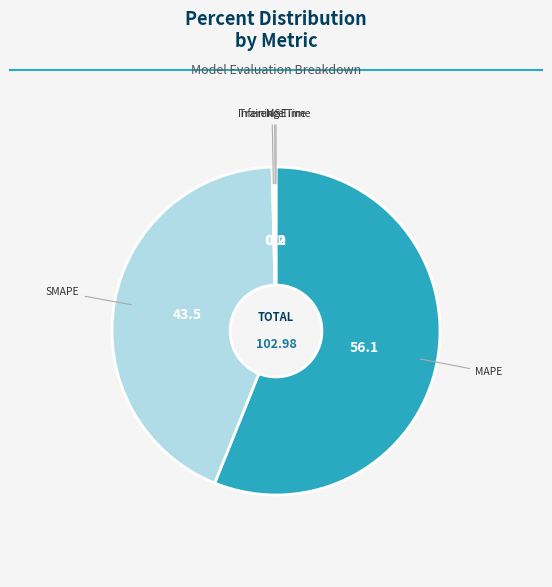

Is there a majority slice in this chart?

Yes